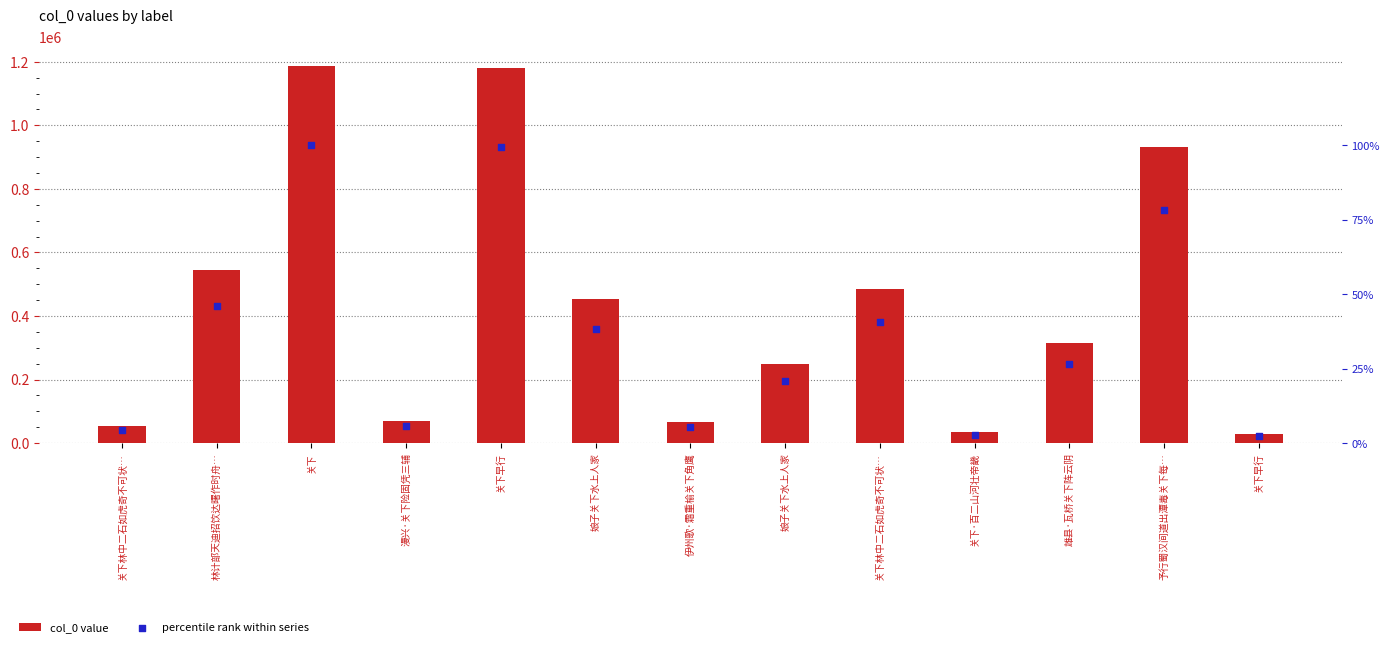

What are all the series names shown in the legend?

col_0 value, percentile rank within series